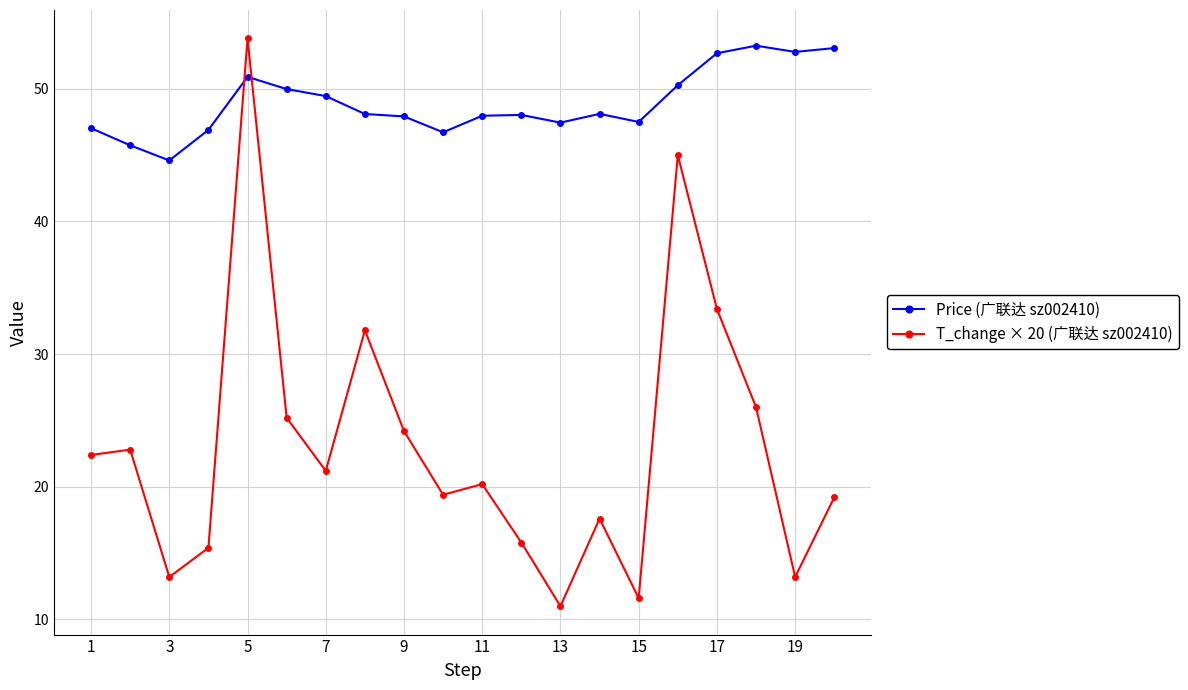

Count the number of data series in this chart.

2